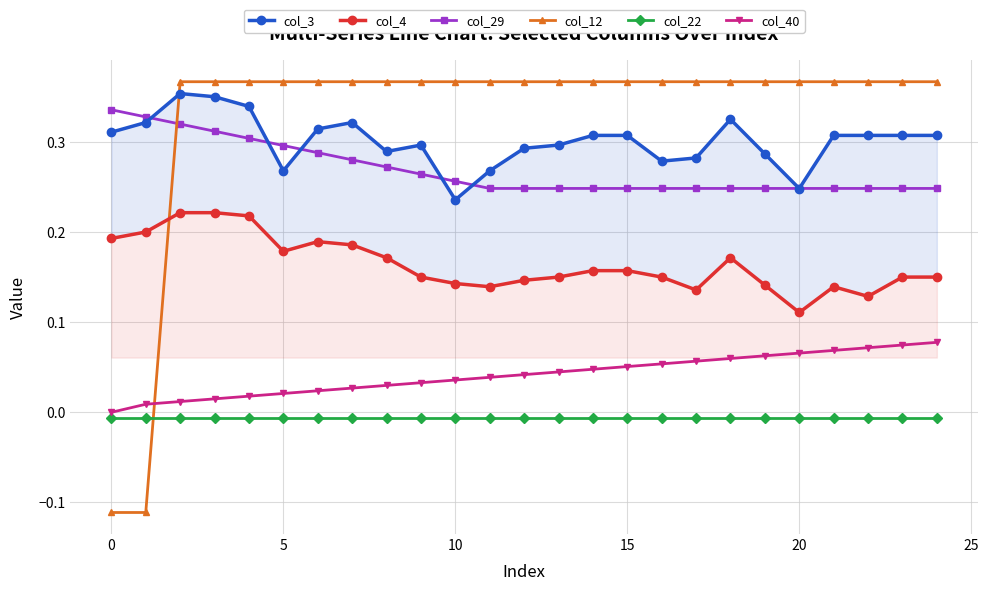

True or false: col_40 and col_29 cross at least once.

False